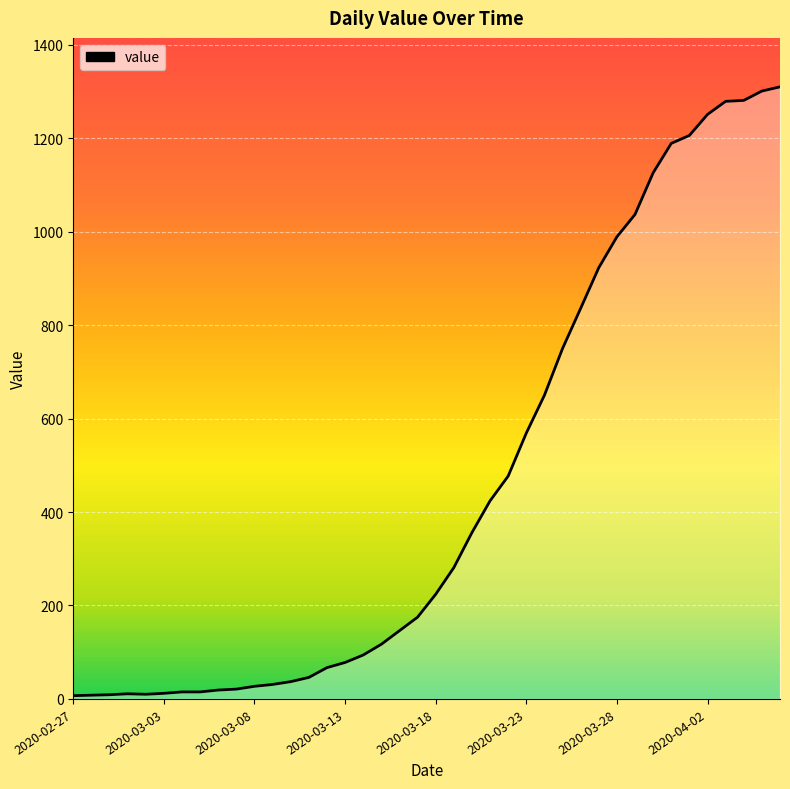

What is the difference between the maximum and minimum values?

1303